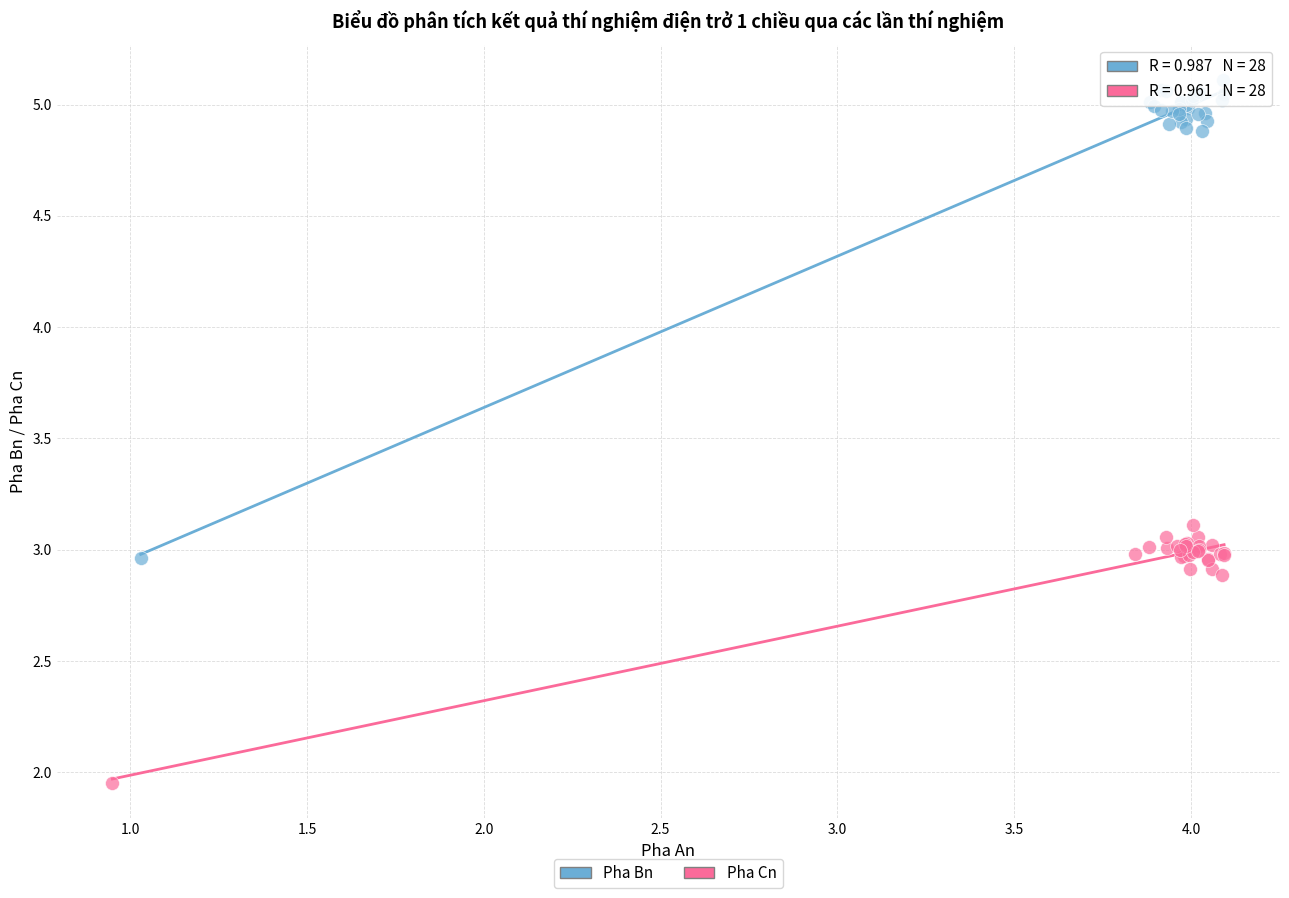

Which series contains the highest Y value?

Pha Bn